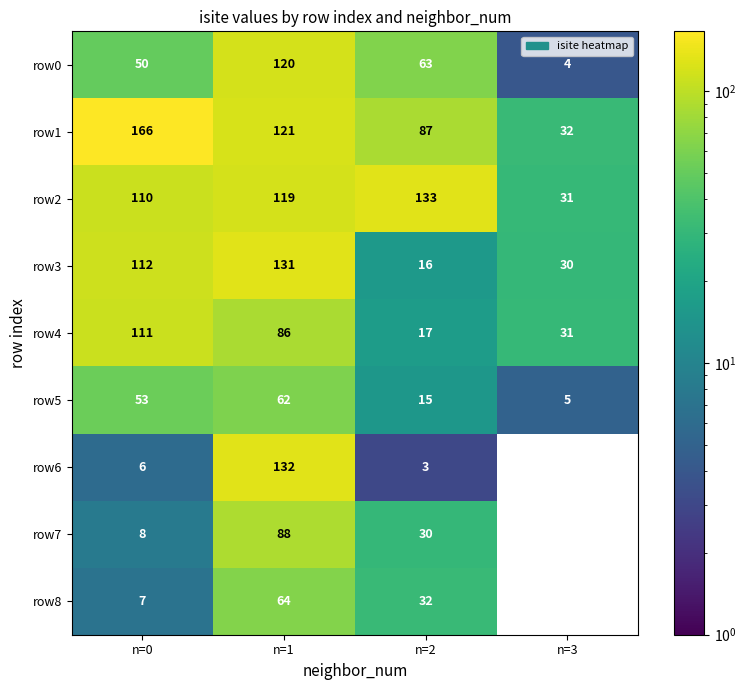

What is the total value across all series at n=1?

923